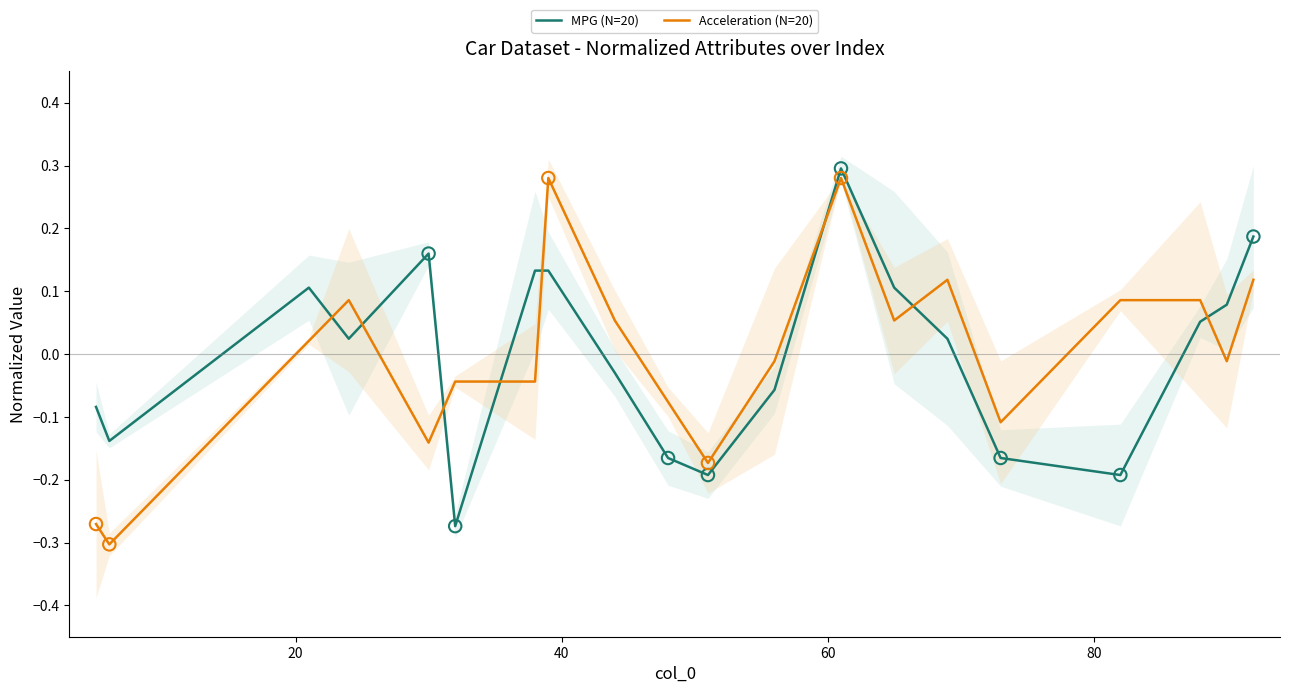

Which series contains the lowest Y value?

Acceleration (N=20)